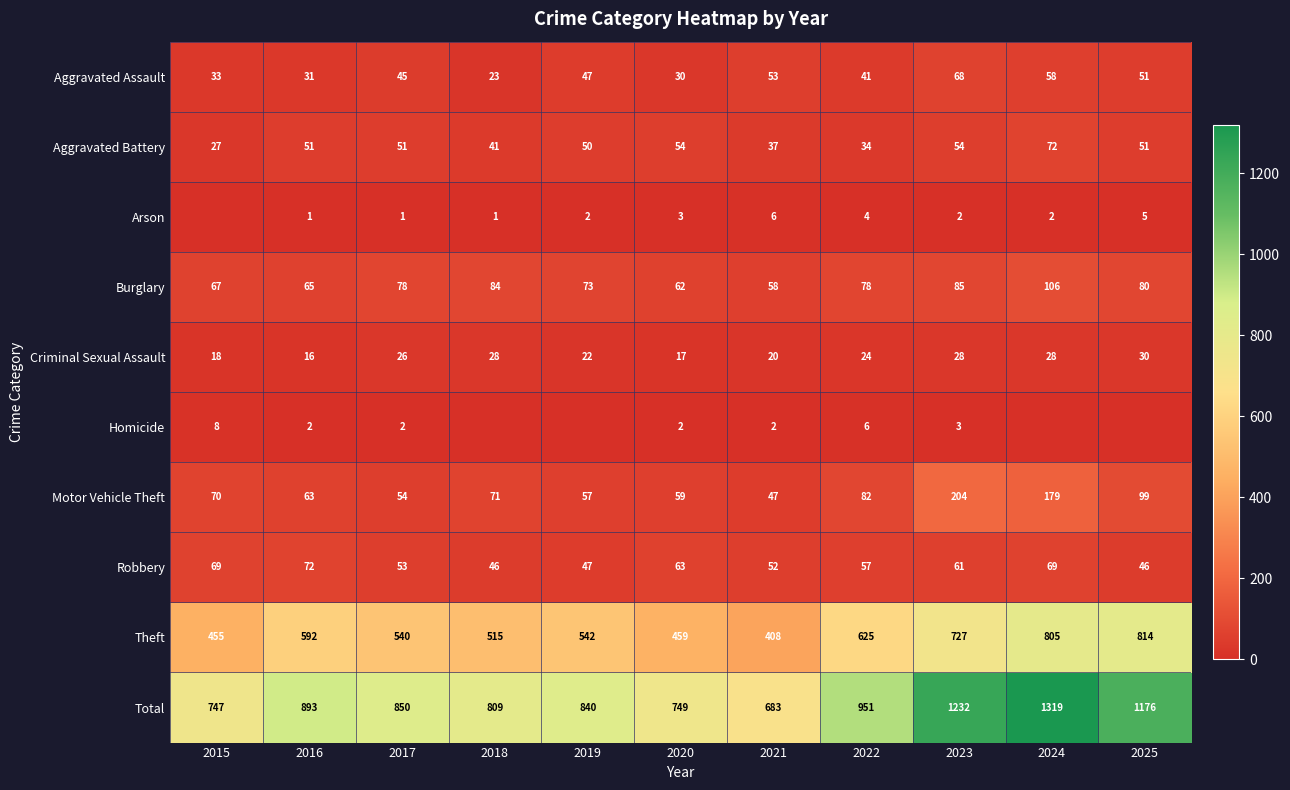

List the labels in order of Motor Vehicle Theft value, smallest first.

2021, 2017, 2019, 2020, 2016, 2015, 2018, 2022, 2025, 2024, 2023